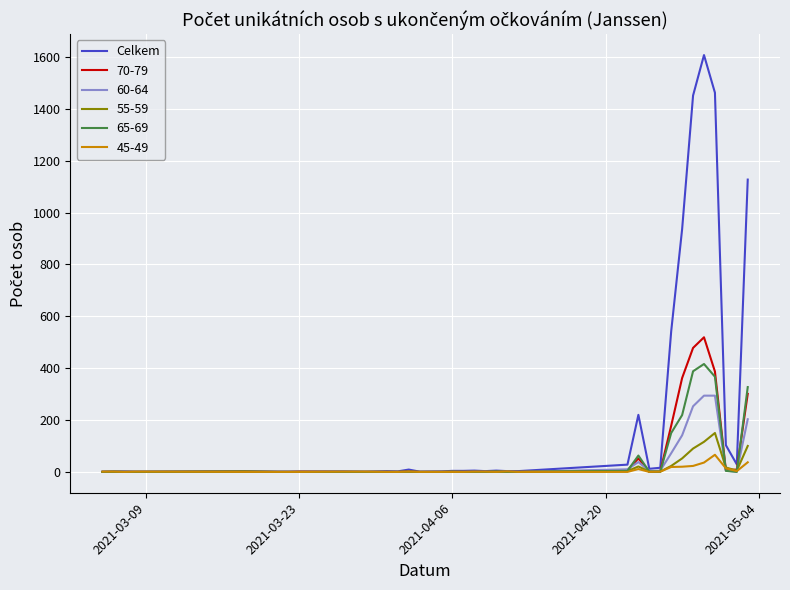

Which series has the widest spread of values?

Celkem